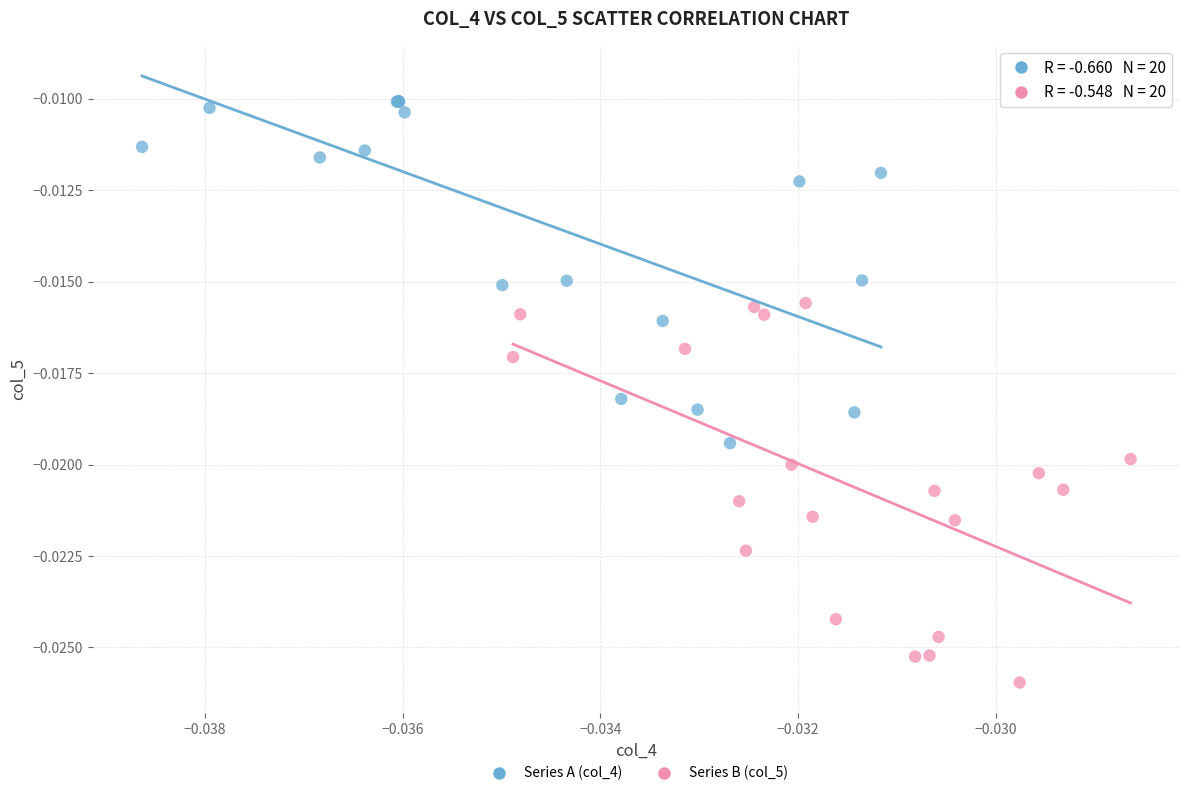

What are all the series names shown in the legend?

Series A (col_4), Series B (col_5)